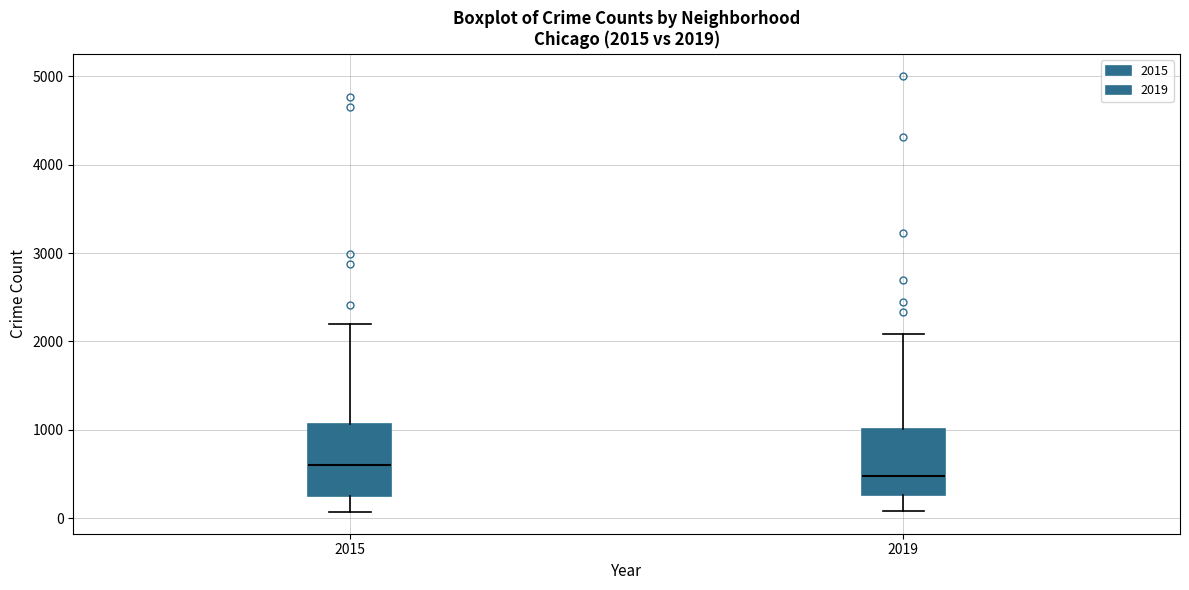

Which box's median line is the highest?

2015